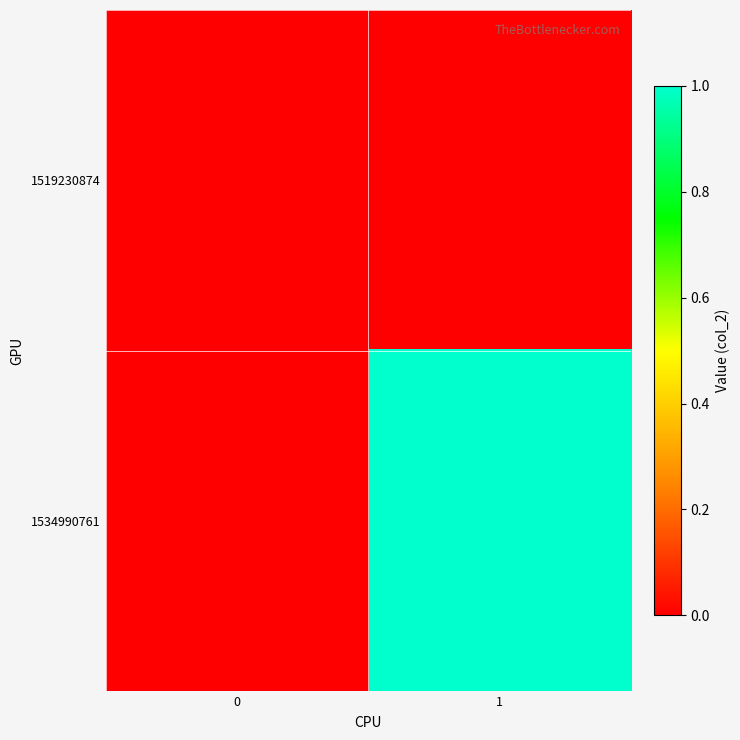

Reading right to left, transcribe all the data shown in this chart.

1519230874: 1=0	0=0
1534990761: 1=1	0=0